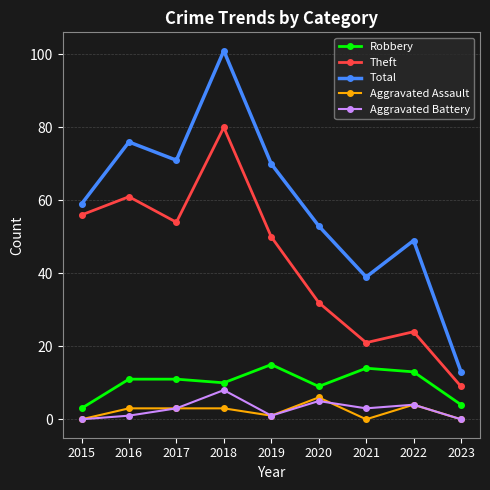

True or false: Aggravated Assault has a value of 1 at 2019.

True